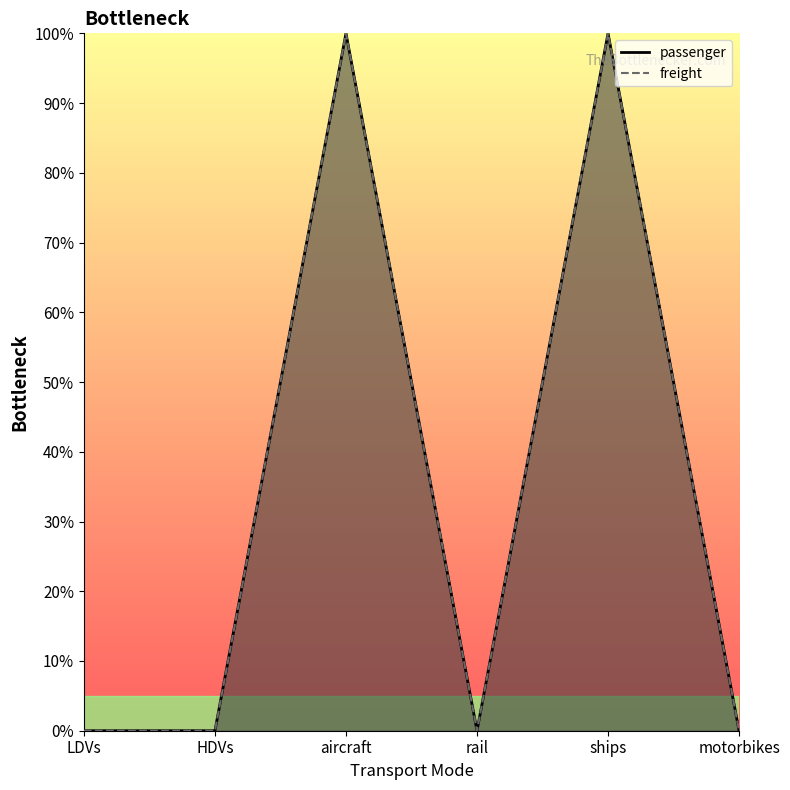

How many lines are shown in the chart?

2